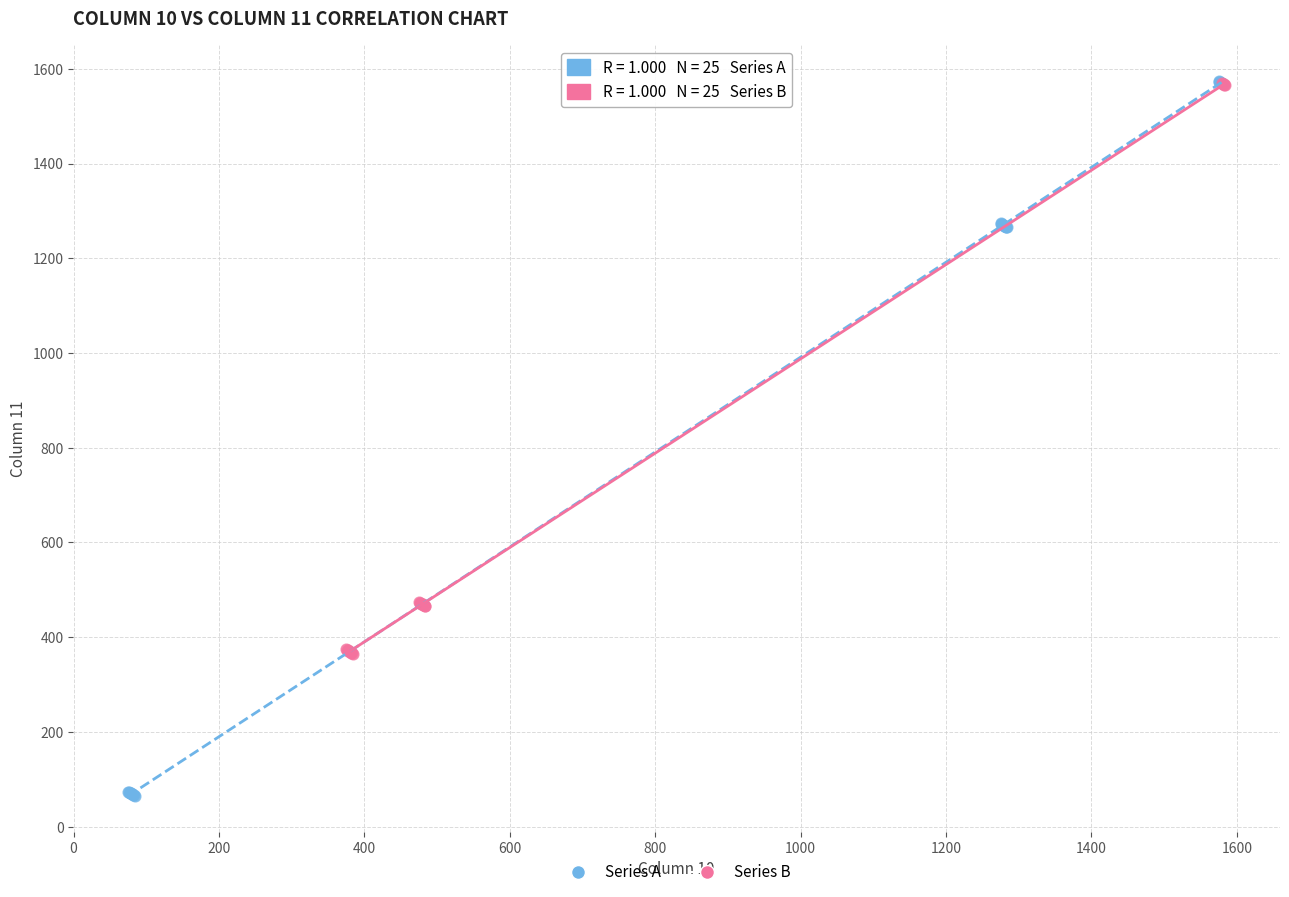

Which series has the widest spread of Y values?

Series A